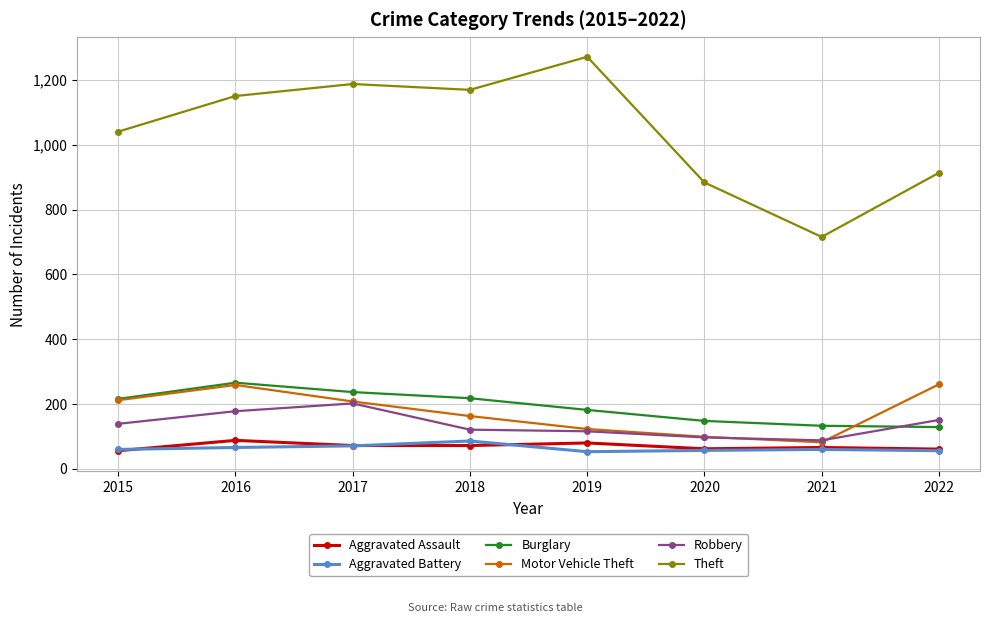

What is the total value across all series at 2017?

1978